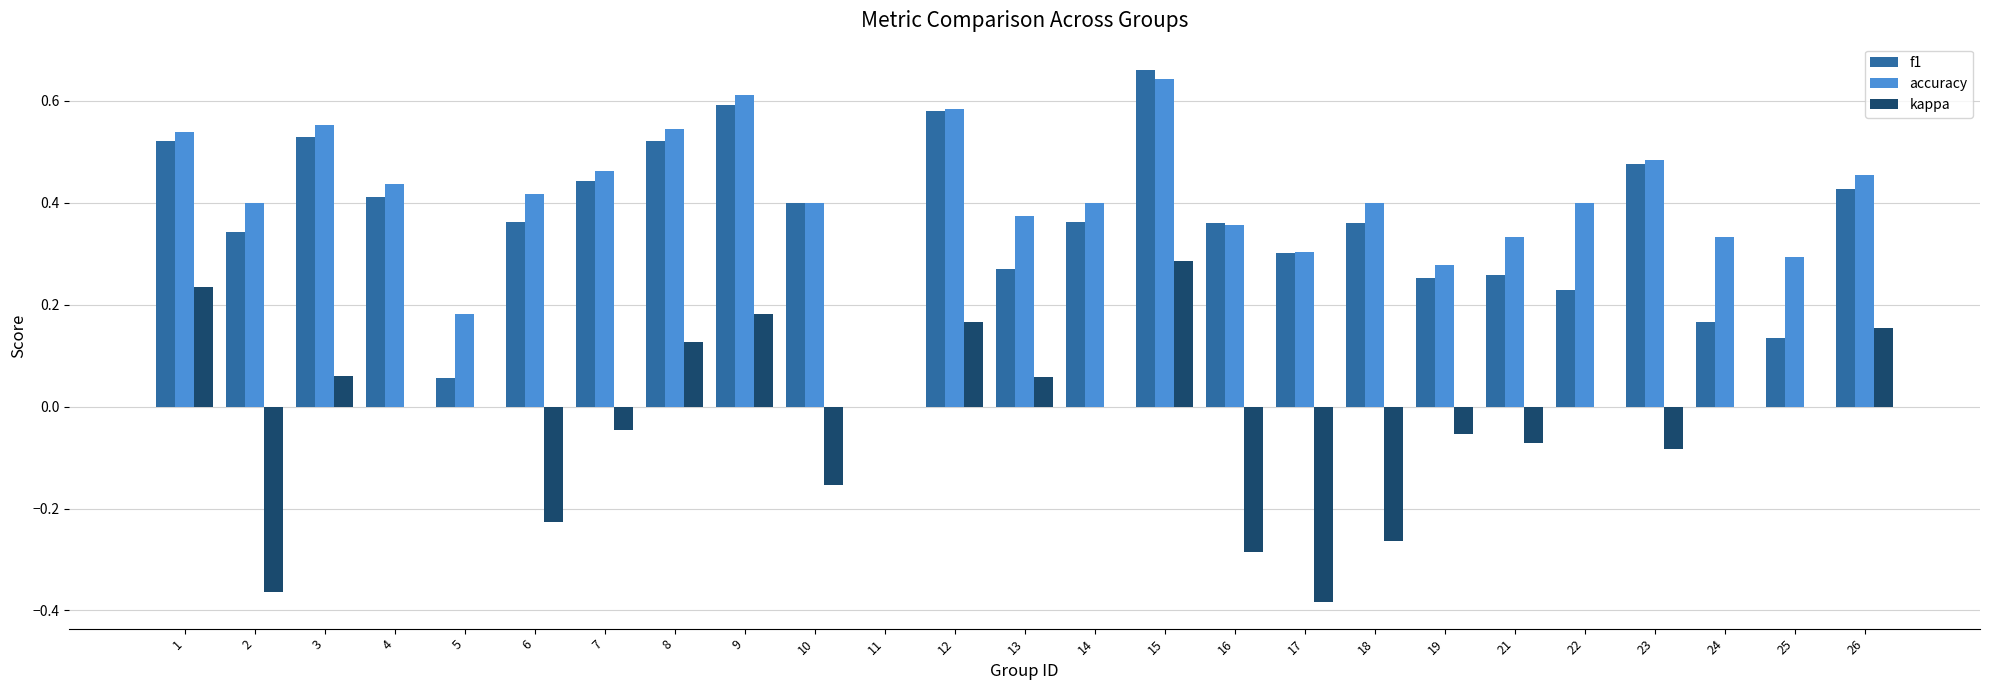

The kappa series shows 0.0 at 22. True or false?

True